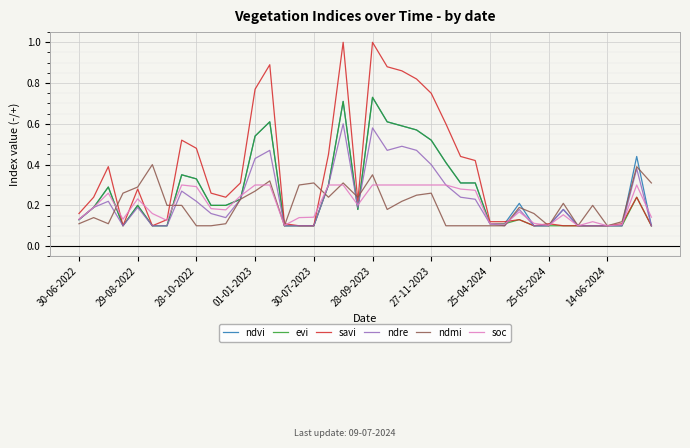

Which series has the largest total across all categories?

savi